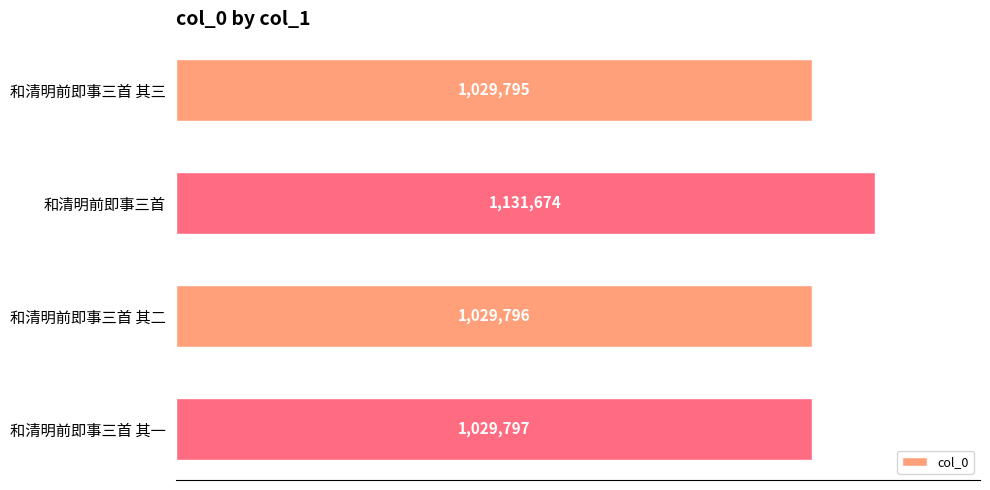

What is the sum of all values?

4221062